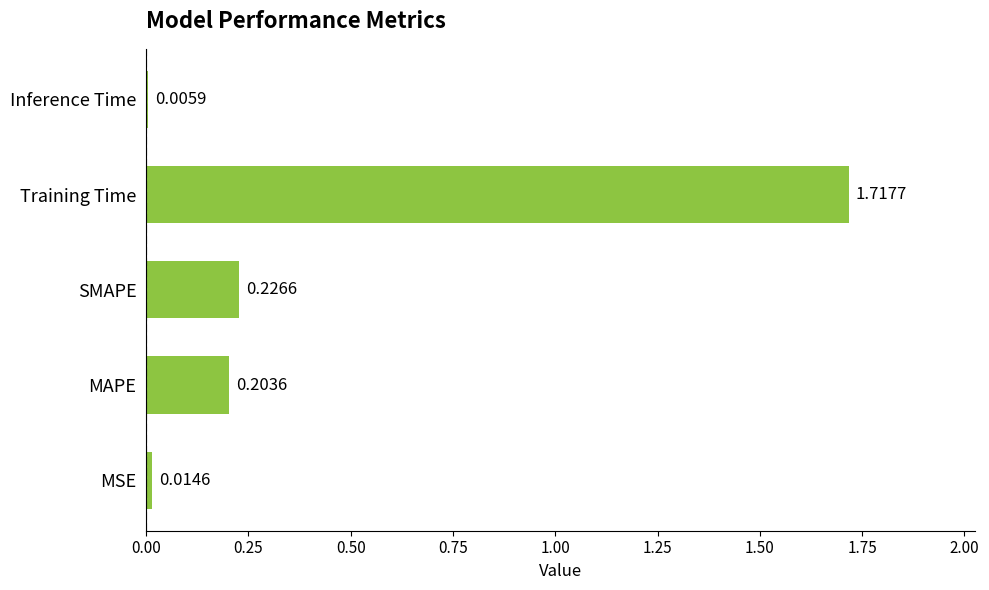

What is the sum of the values at Training Time and SMAPE?

1.9